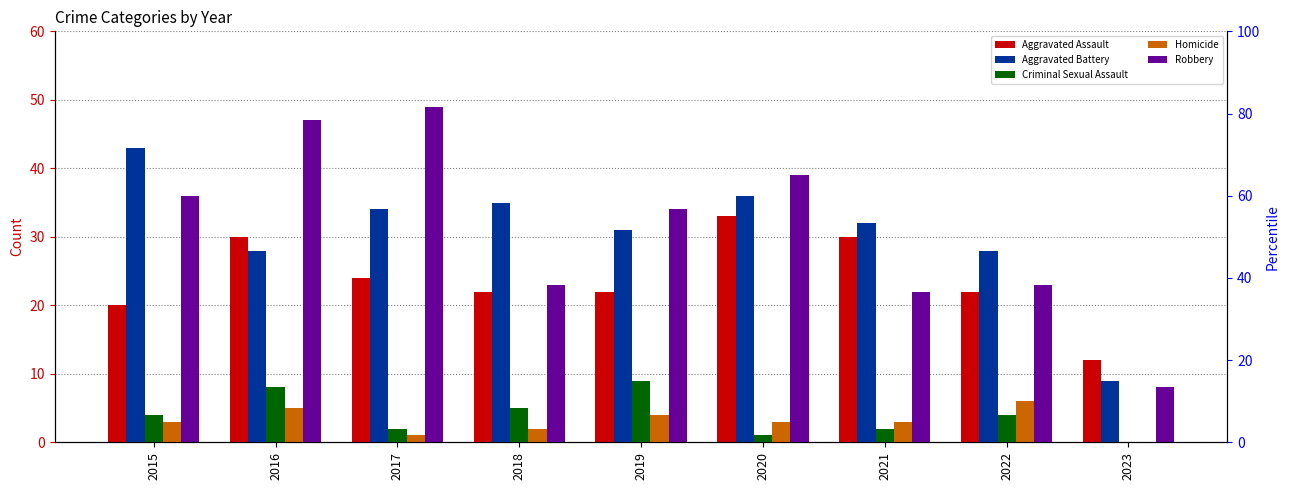

What is the approximate value of Aggravated Assault at 2020, to the nearest 5?

35